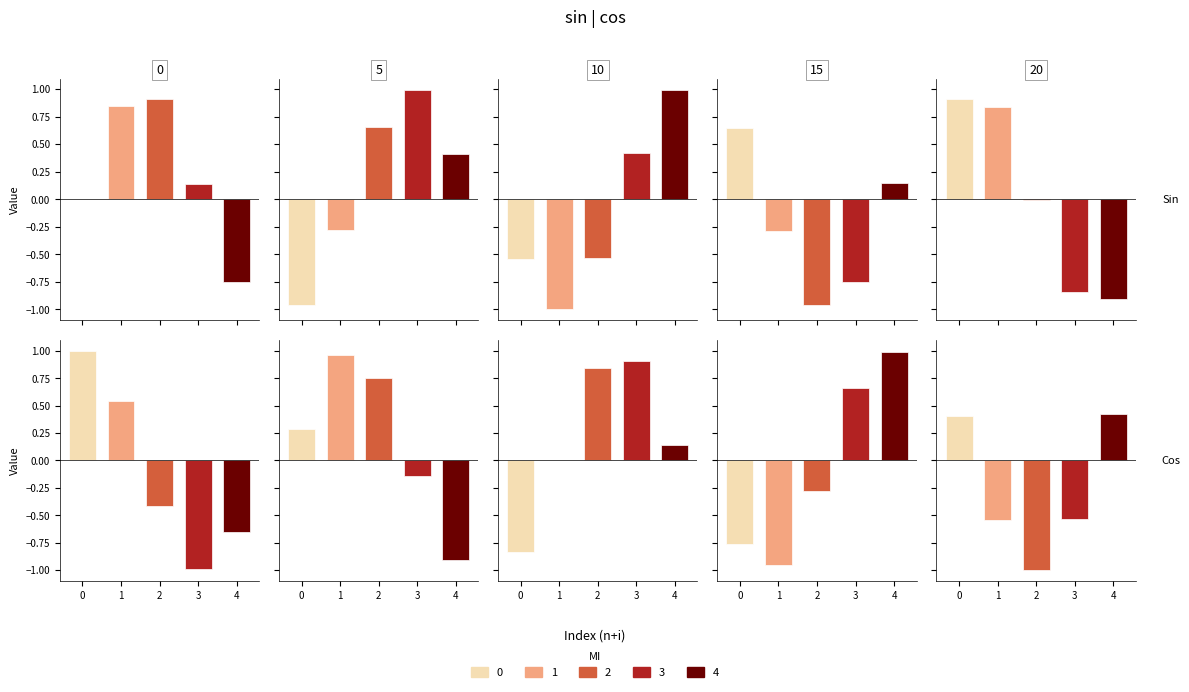

Rank the series by their maximum value, from lowest to highest.

sin, cos